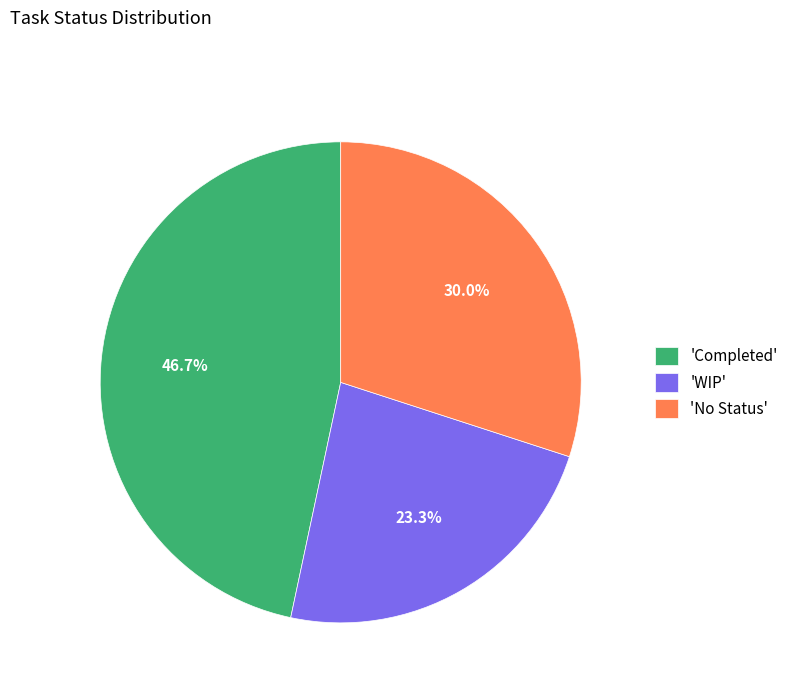

What is the largest slice in the pie chart?

'Completed'